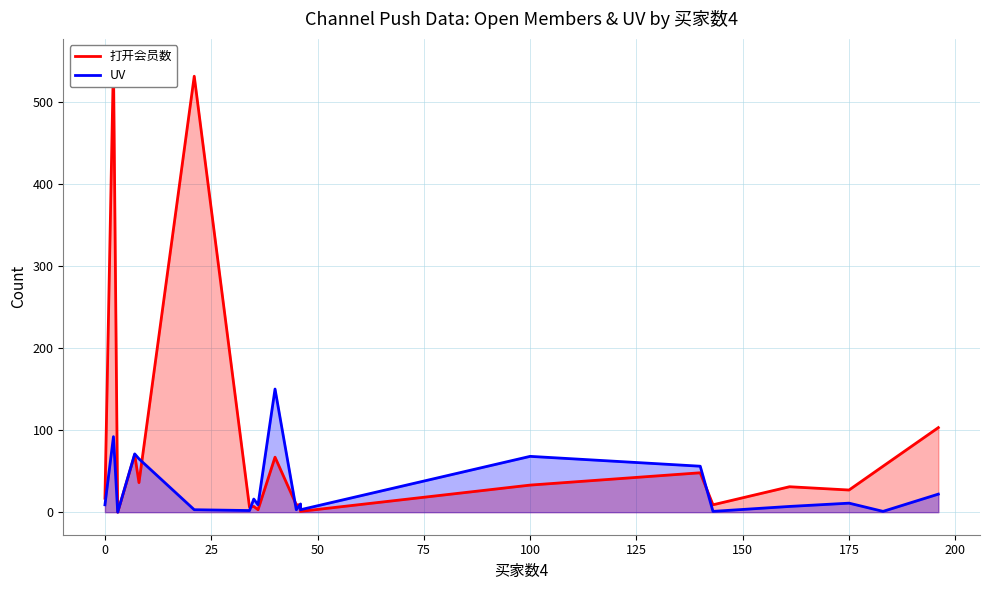

Is the value of UV at 25 greater than the value of 打开会员数 at 19?

No